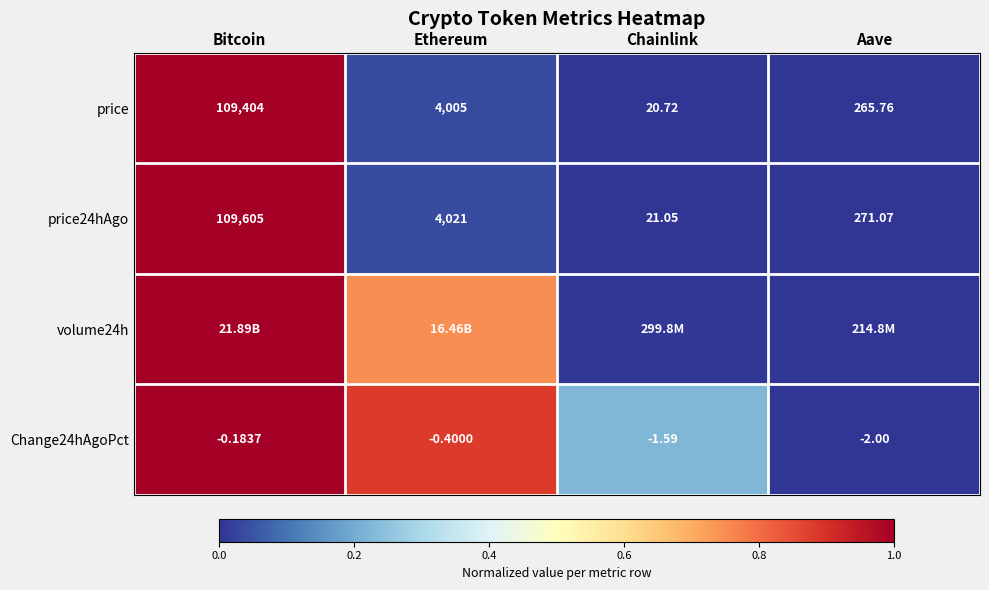

Is the value of Change24hAgoPct at Ethereum greater than the value of price at Ethereum?

No